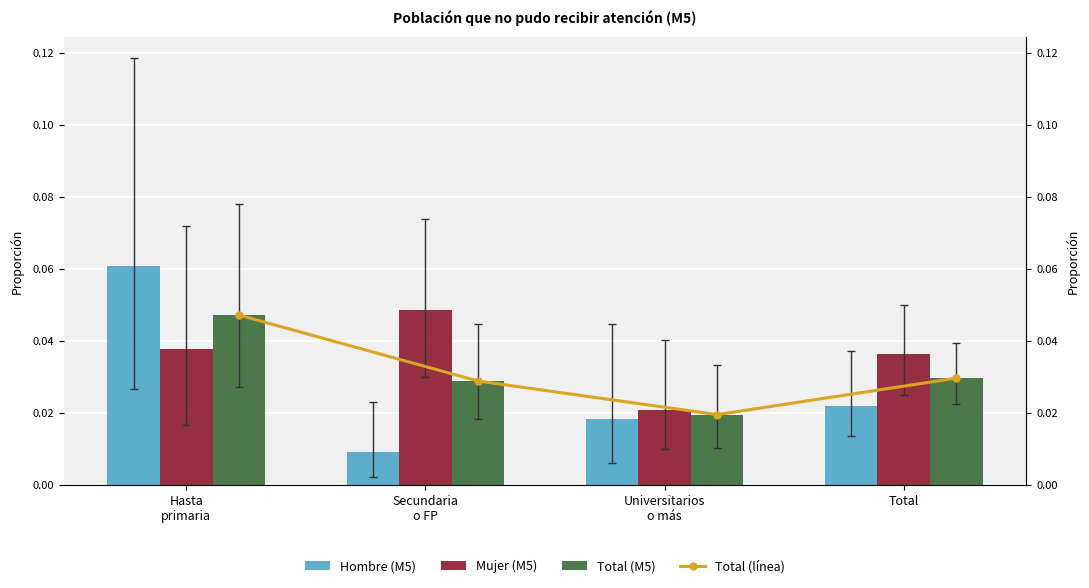

Rank the series by their maximum value, from lowest to highest.

Total (línea), Total (M5), Mujer (M5), Hombre (M5)